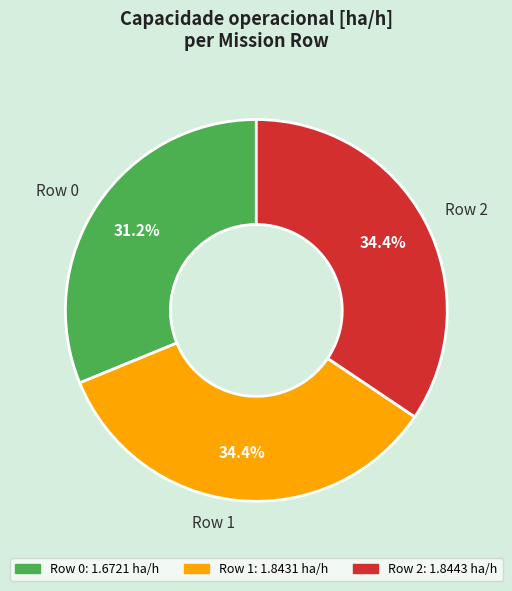

Combined, what portion of the pie is Row 2 and Row 1?

68.8%